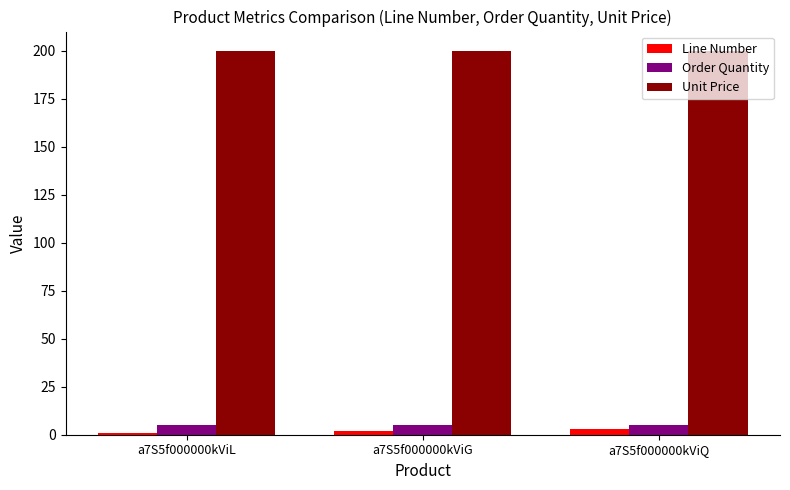

What is the highest value of the Order Quantity series?

5